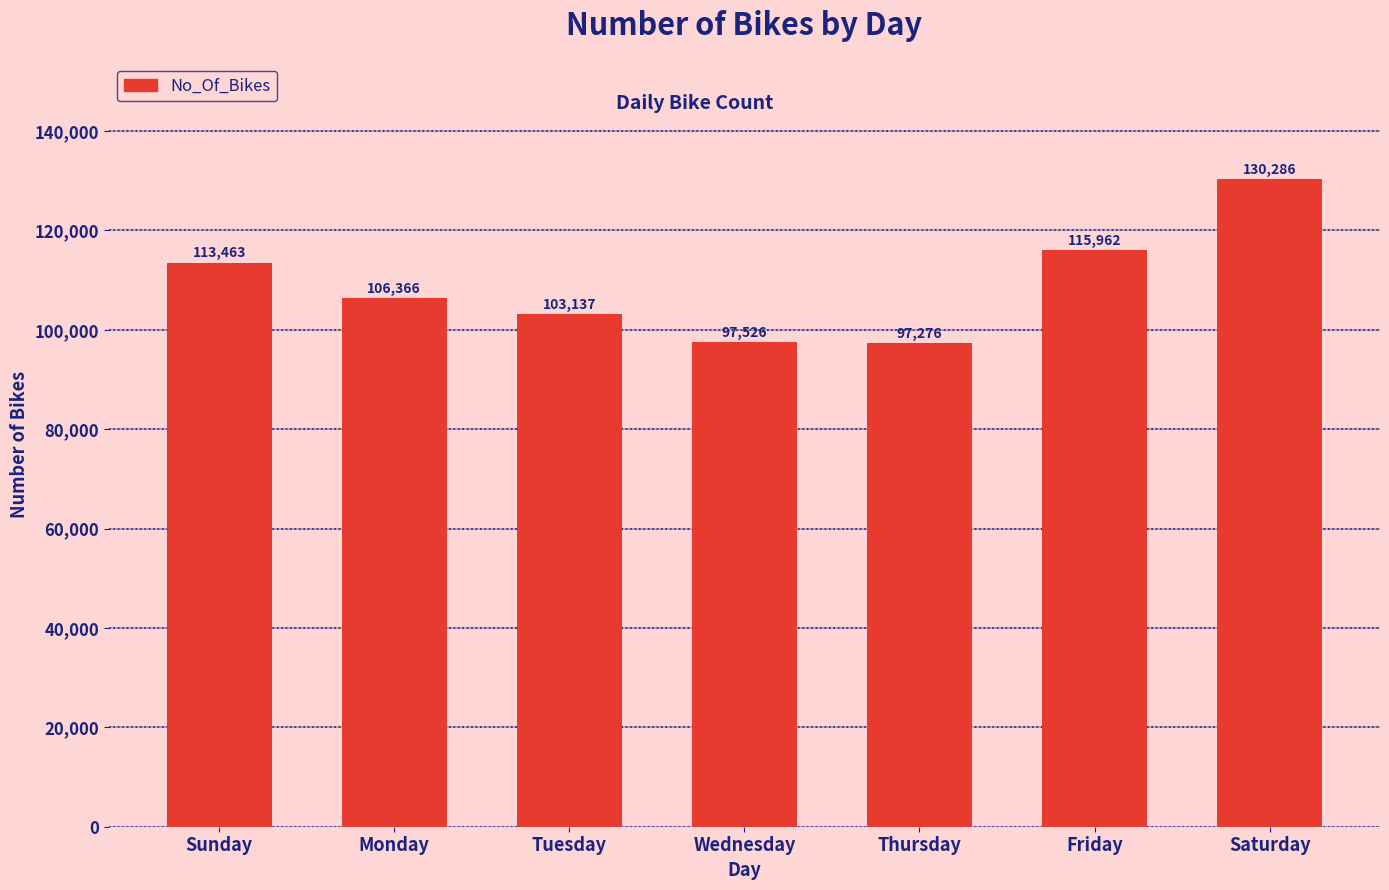

What is the difference between the values at Thursday and Tuesday?

5861